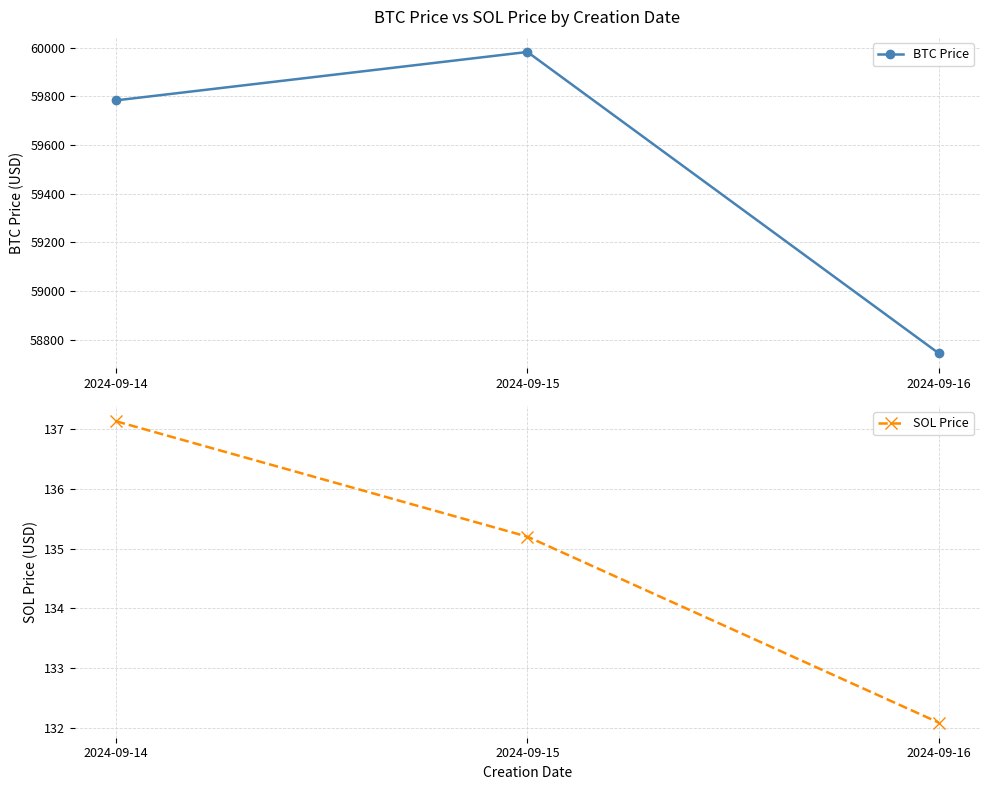

What is the value of the BTC Price point at the 2nd from the left?

59981.8